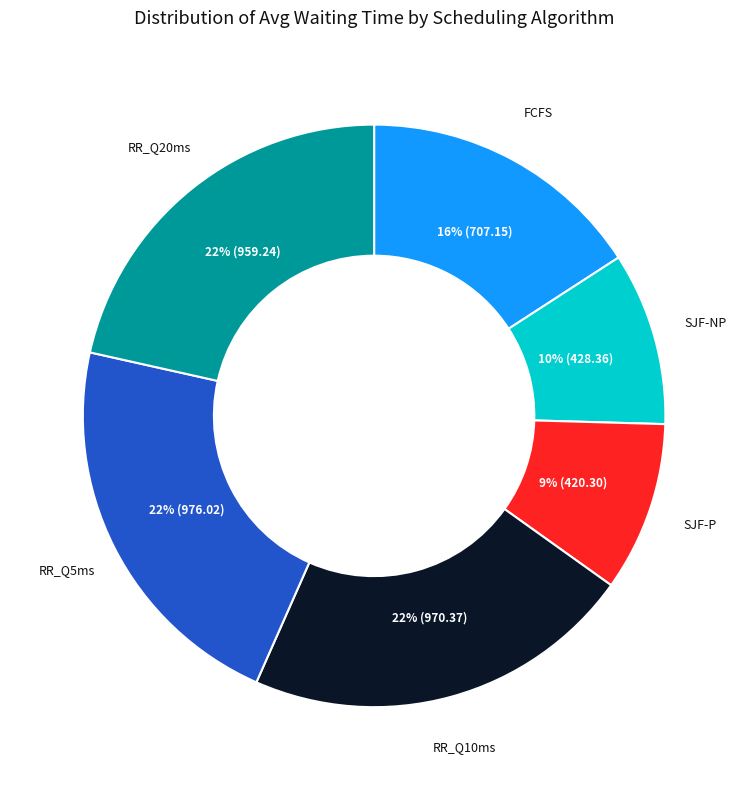

To the nearest percent, what is the average slice percentage?

17%